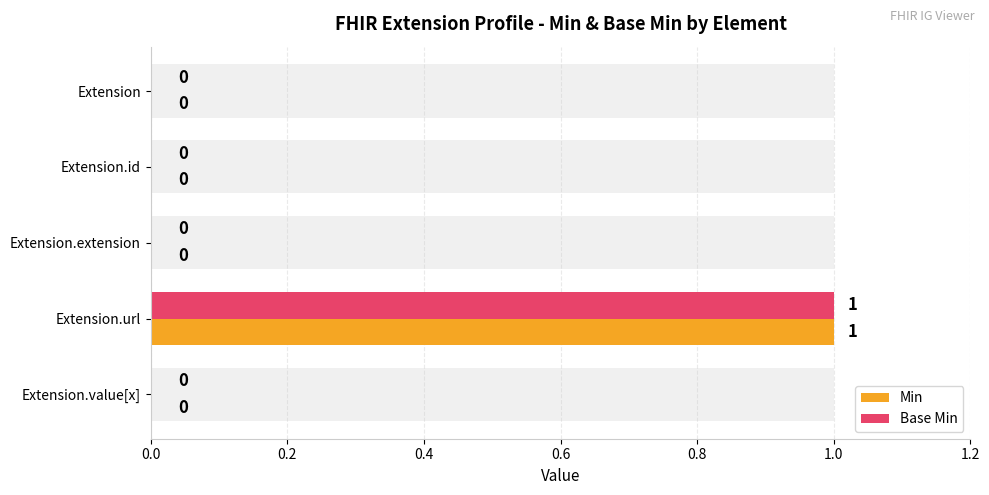

At how many categories does at least one series exceed 0?

1